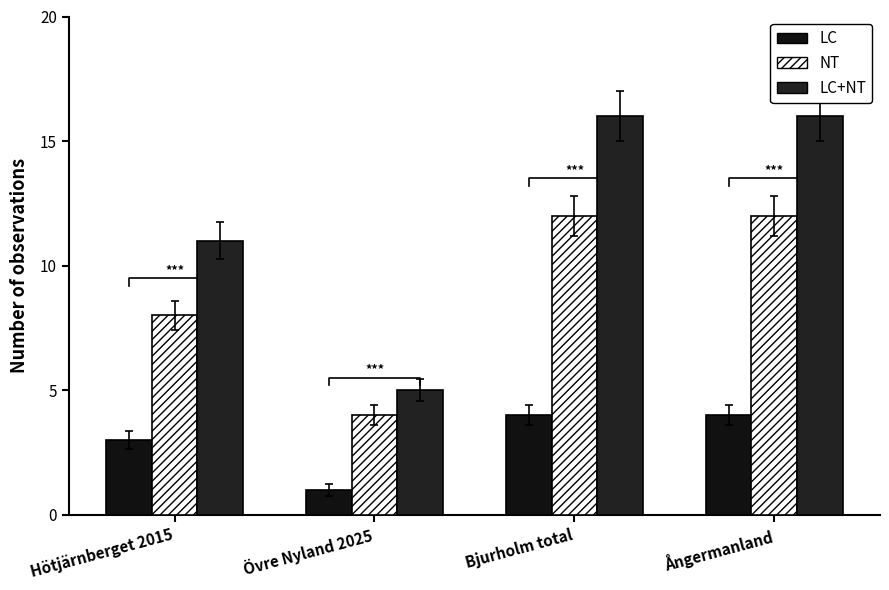

Is it true that NT equals 12 at Hötjärnberget 2015?

False